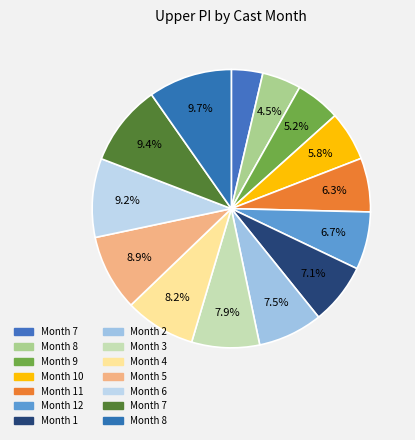

Count the number of slices in the pie.

14